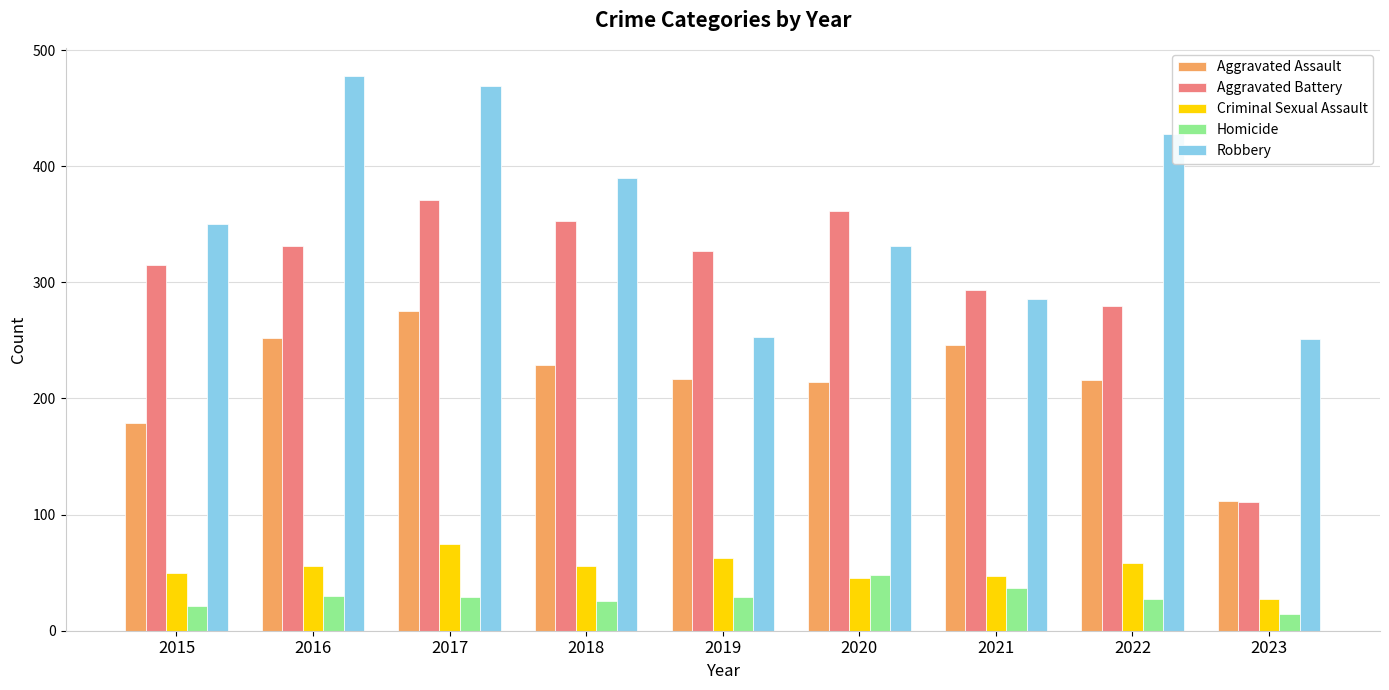

What is the sum of all Homicide values?

261